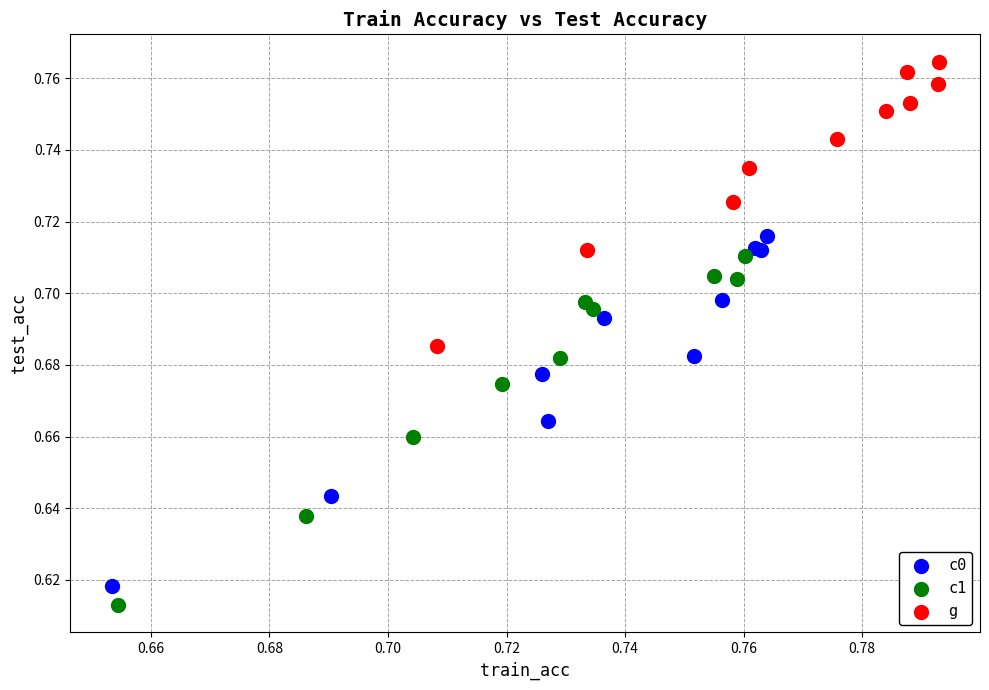

Which series contains the highest Y value?

g